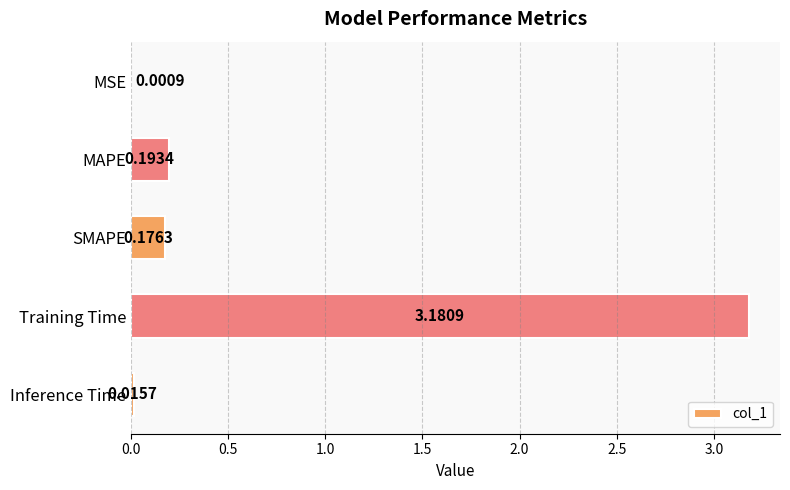

At which label is the value closest to 1?

MAPE